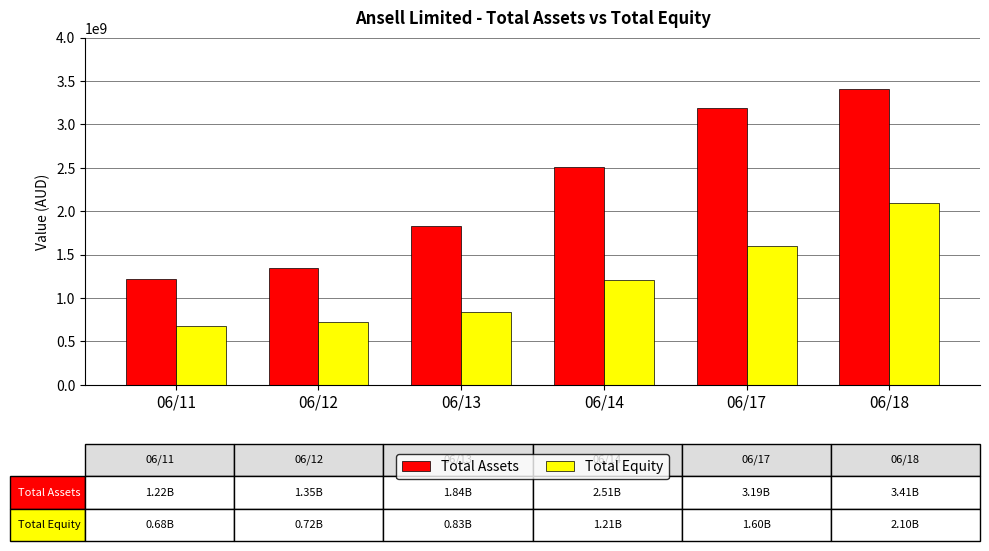

List the labels in order of Total Equity value, smallest first.

06/11, 06/12, 06/13, 06/14, 06/17, 06/18